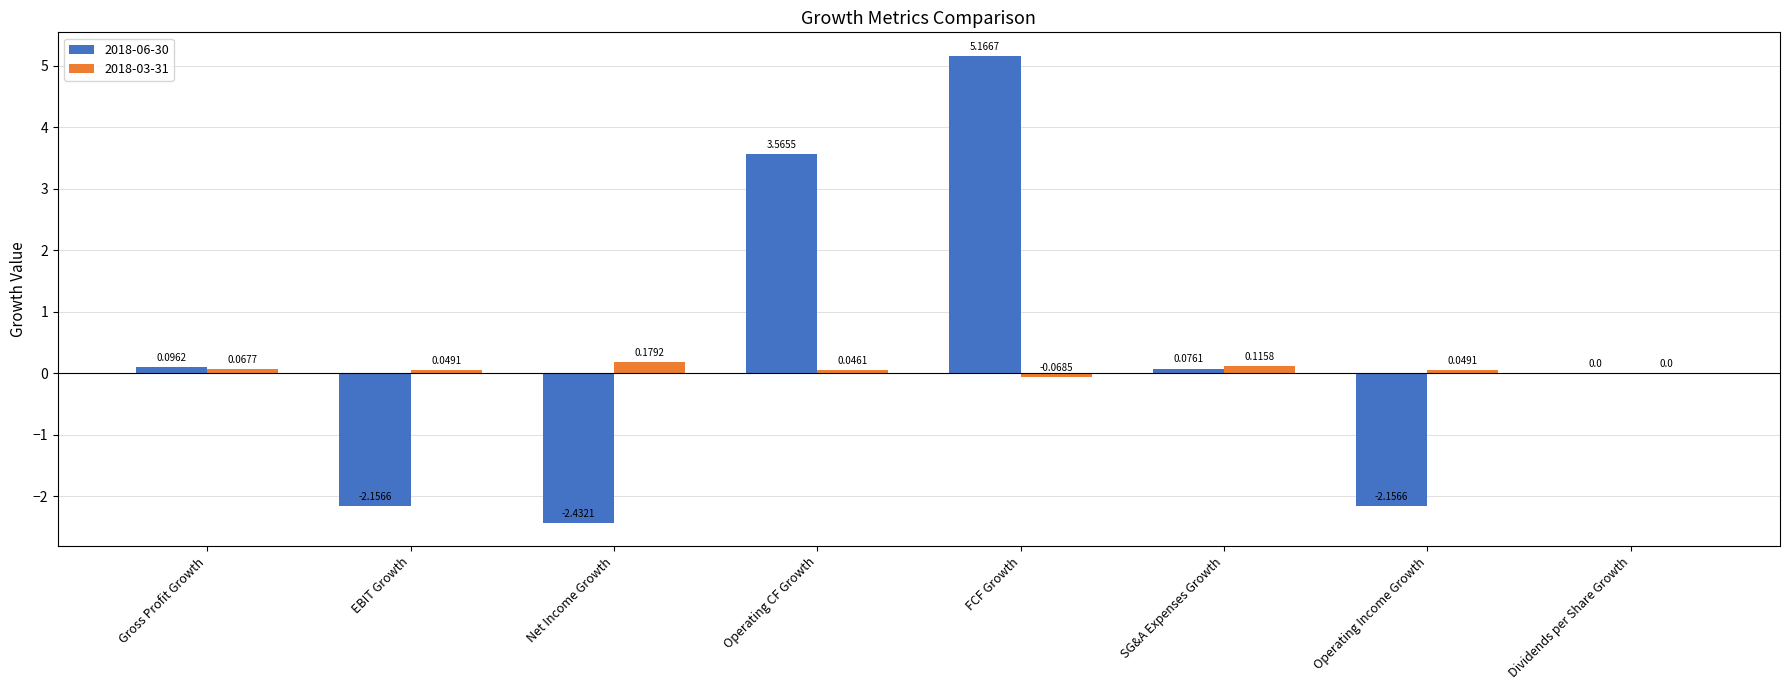

At which category is the sum across all series the highest?

FCF Growth